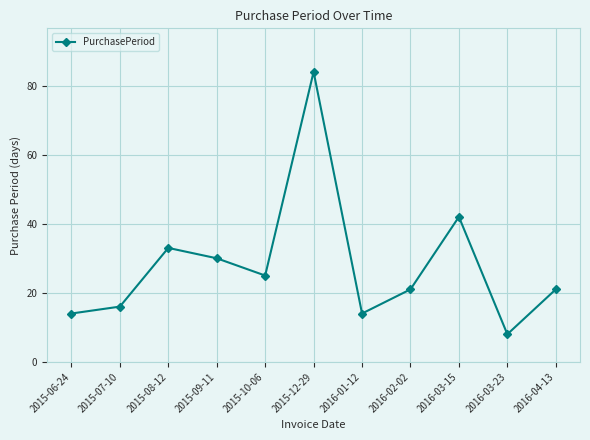

At which label is the value closest to 46?

2016-03-15